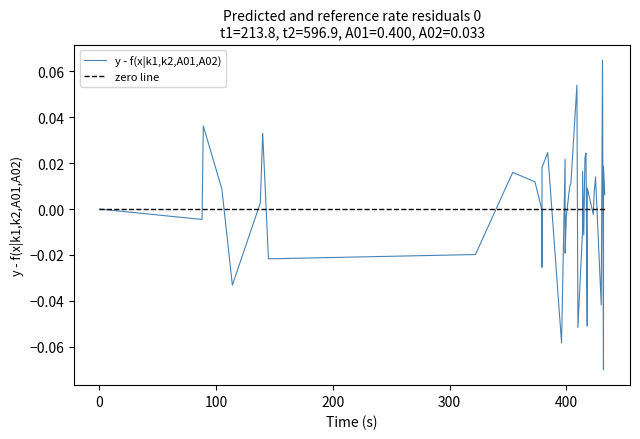

Rank the series by their maximum value, from highest to lowest.

y - f(x|k1,k2,A01,A02), zero line